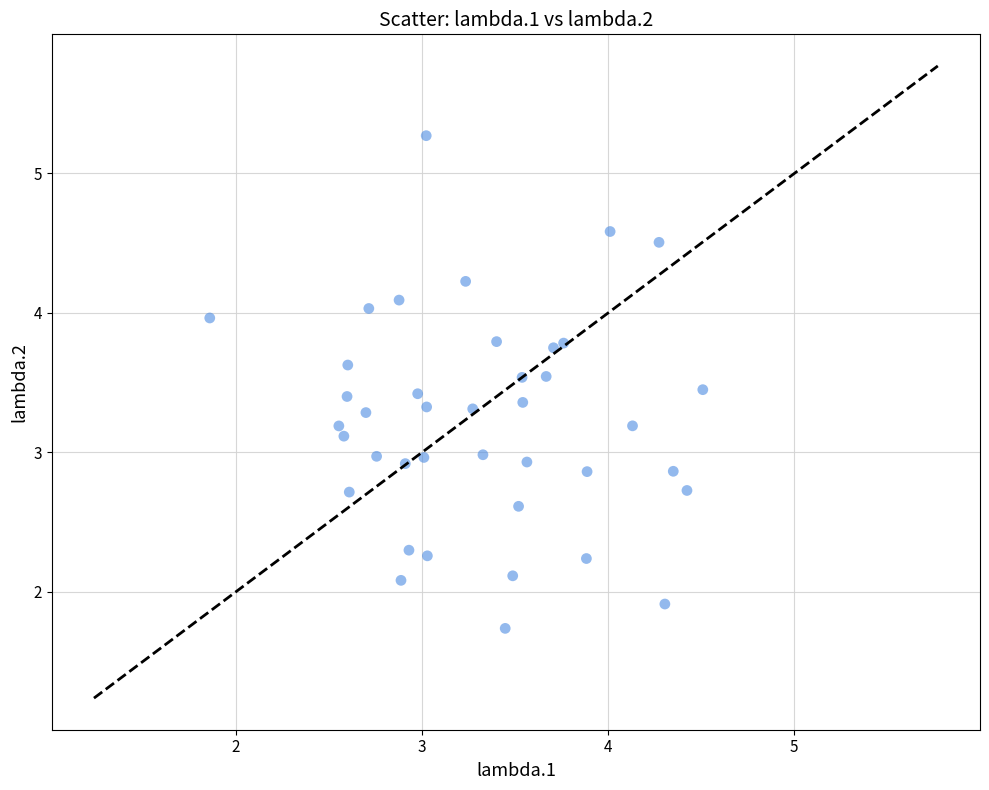

What is the range of X values (max minus min)?

2.6